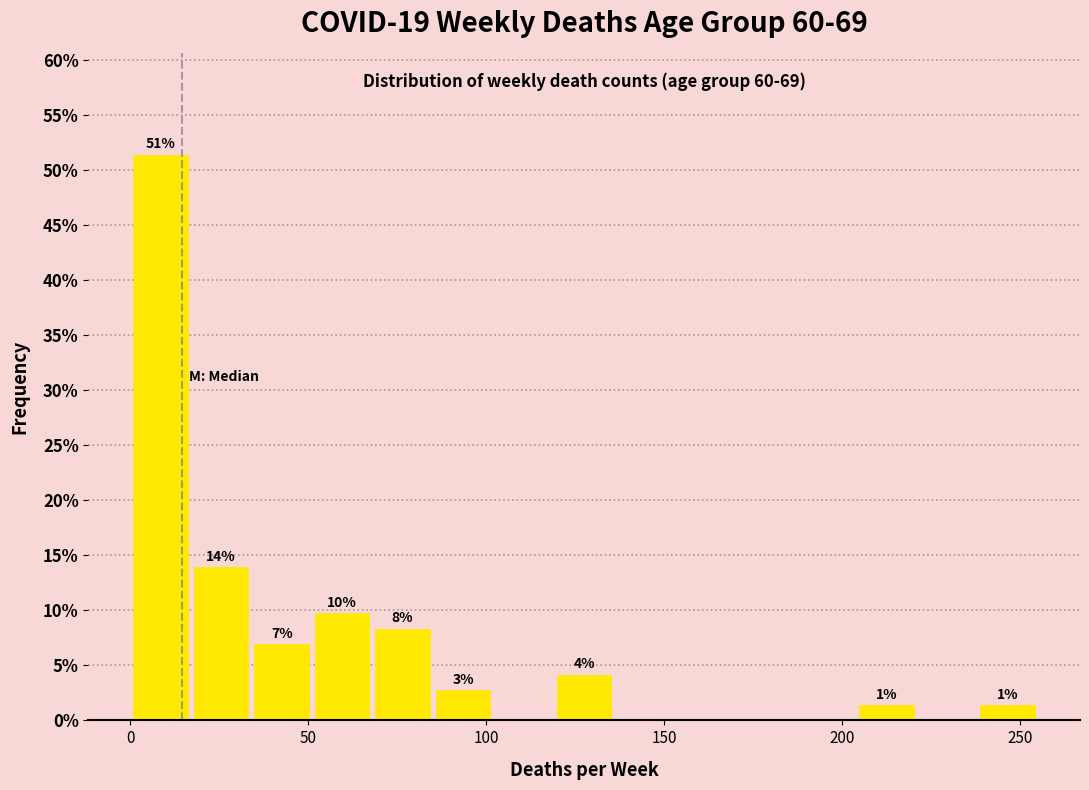

Around what value on the x-axis is the tallest bar? Give the approximate position of its centre, as read against the axis.

10